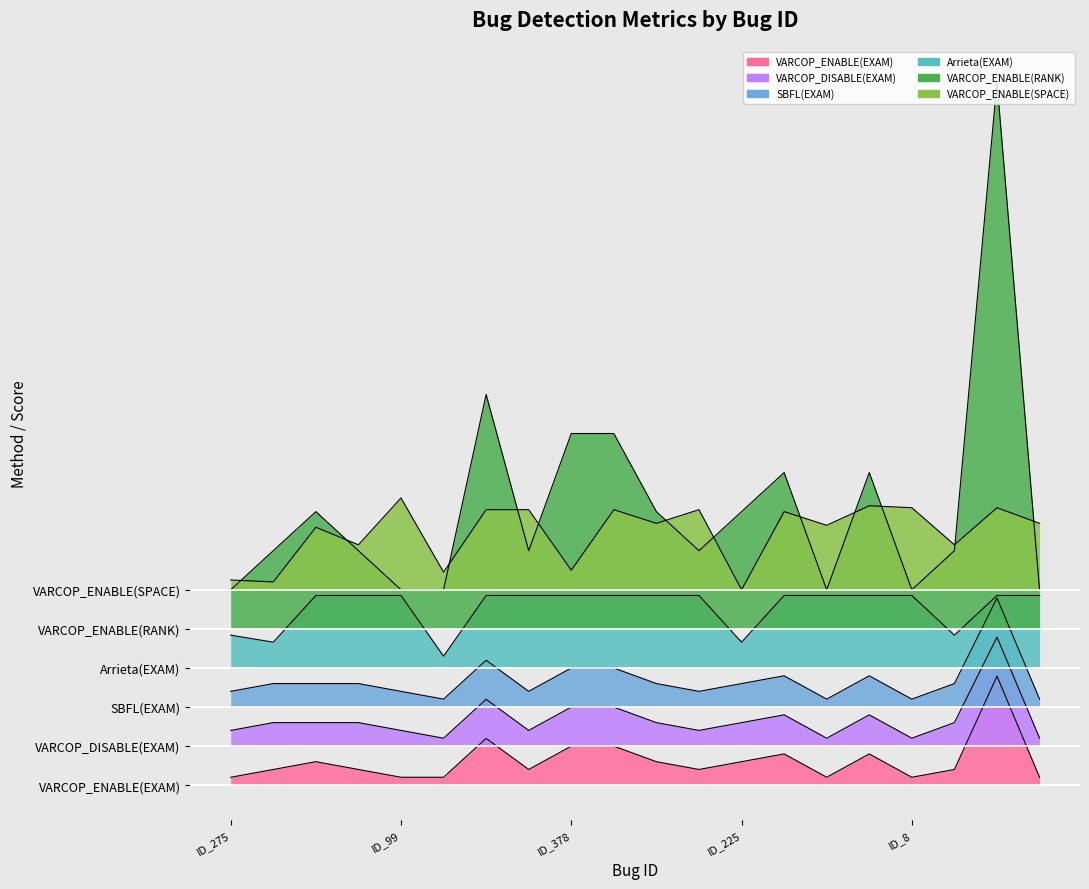

What are all the series names shown in the legend?

VARCOP_ENABLE(EXAM), VARCOP_DISABLE(EXAM), SBFL(EXAM), Arrieta(EXAM), VARCOP_ENABLE(RANK), VARCOP_ENABLE(SPACE)